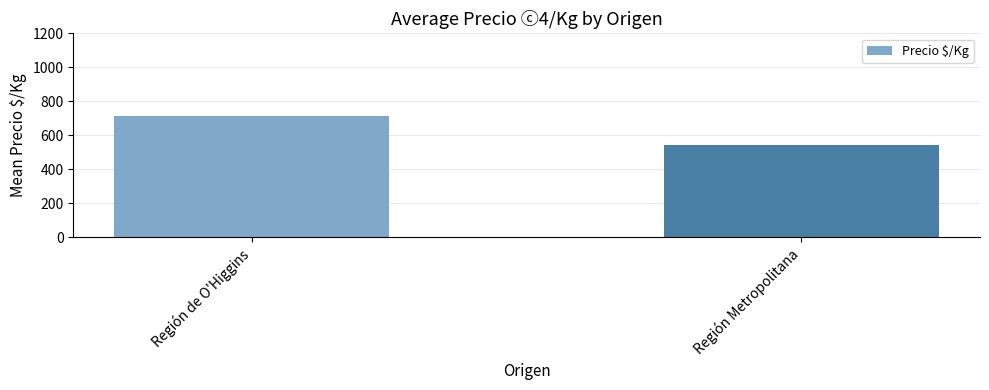

What is the sum of the values at Región Metropolitana and Región de O'Higgins?

1257.3